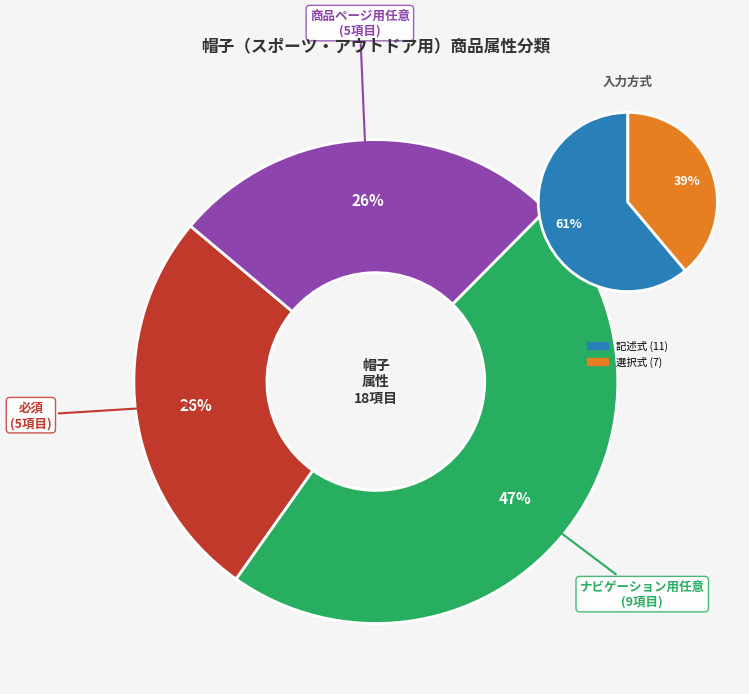

Do 商品ページ用任意 and 必須 together represent more than half of the pie?

Yes